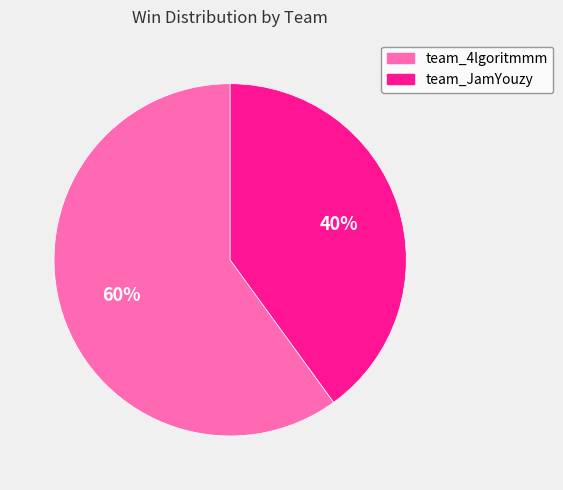

Is the sum of team_4lgoritmmm and team_JamYouzy greater than half?

Yes